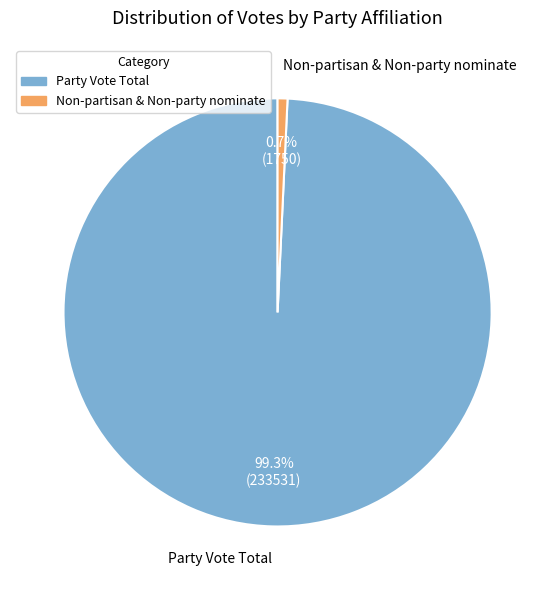

Rank the categories by value from lowest to highest.

Non-partisan & Non-party nominate, Party Vote Total